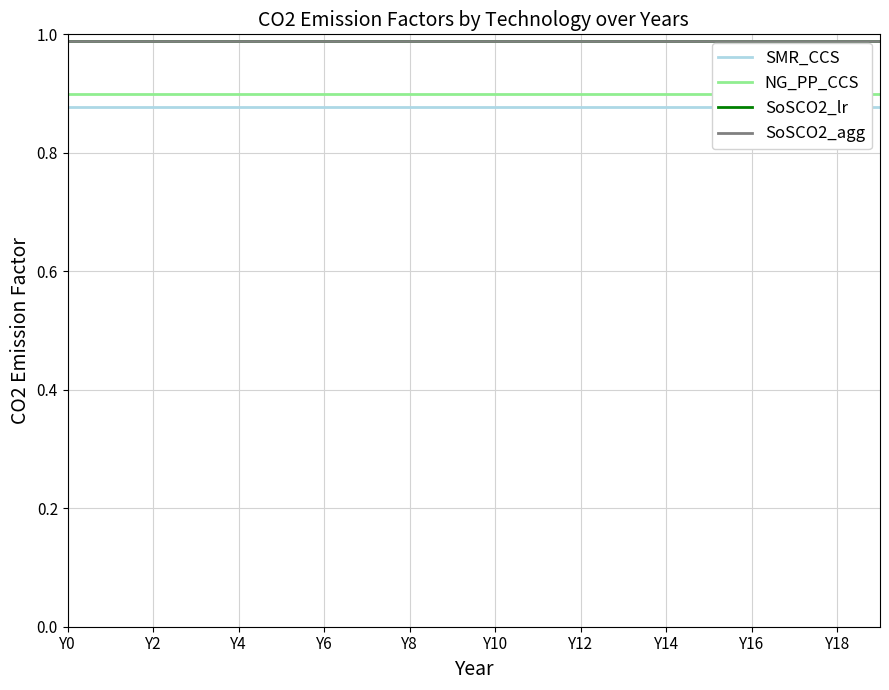

Is it true that SoSCO2_agg equals 0.4 at Y14?

False